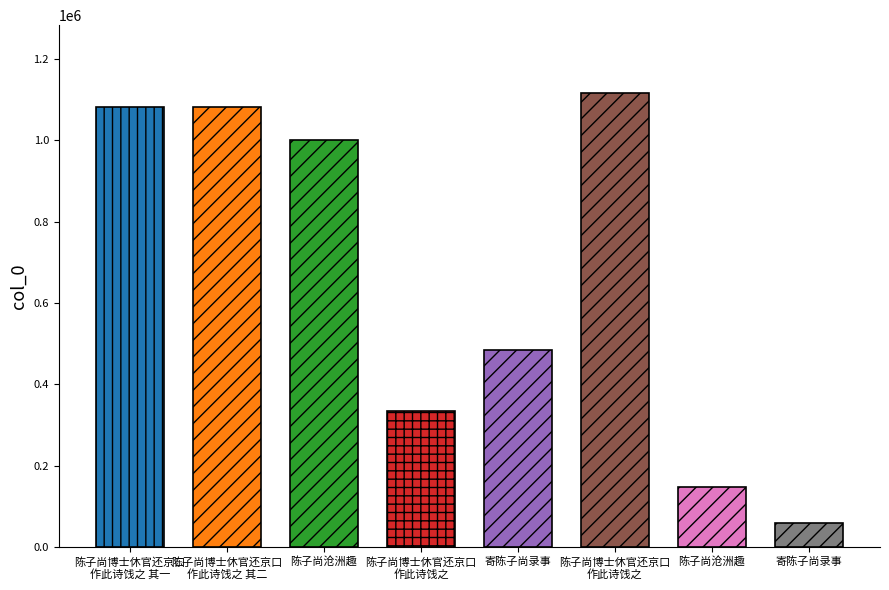

What is the label of the 3rd bar from the left?

陈子尚沧洲趣